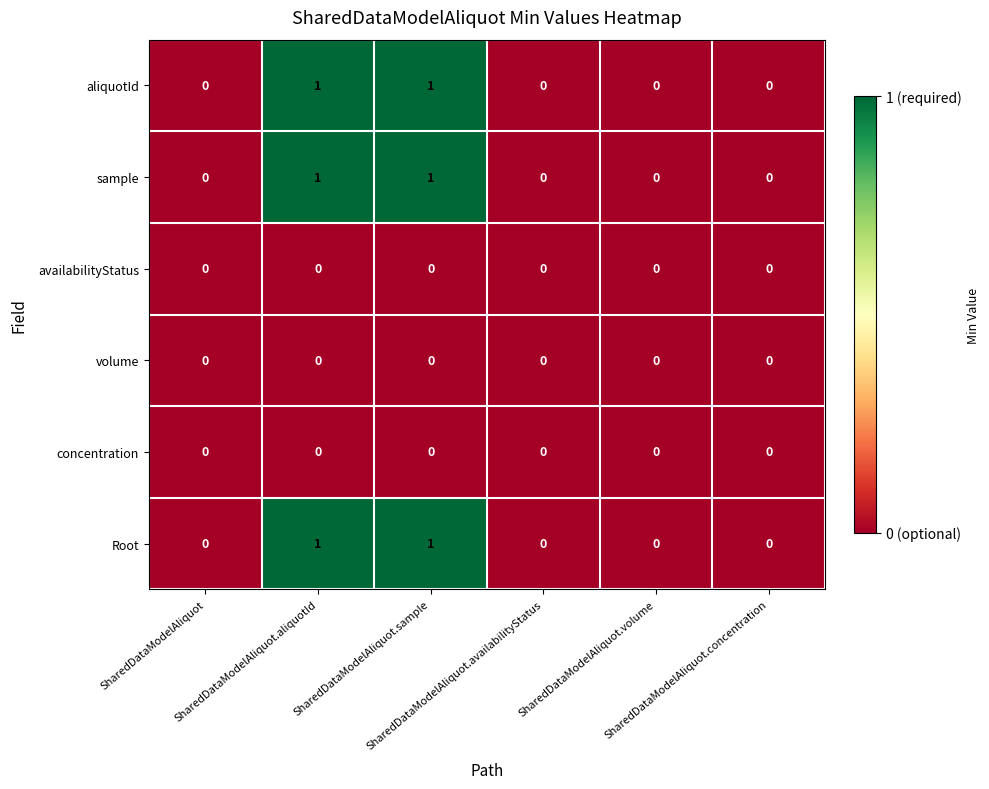

How many Root values are between 0 and 1?

6